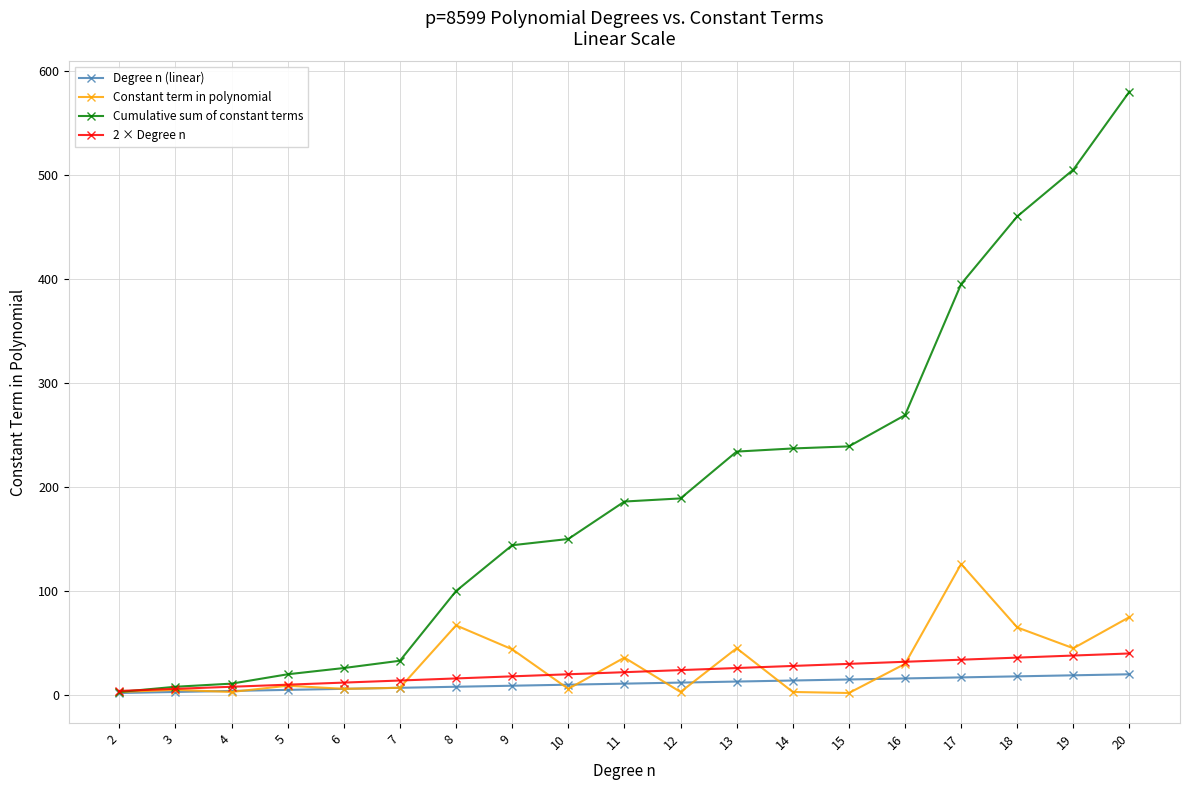

What is the total value across all series at 20?

715